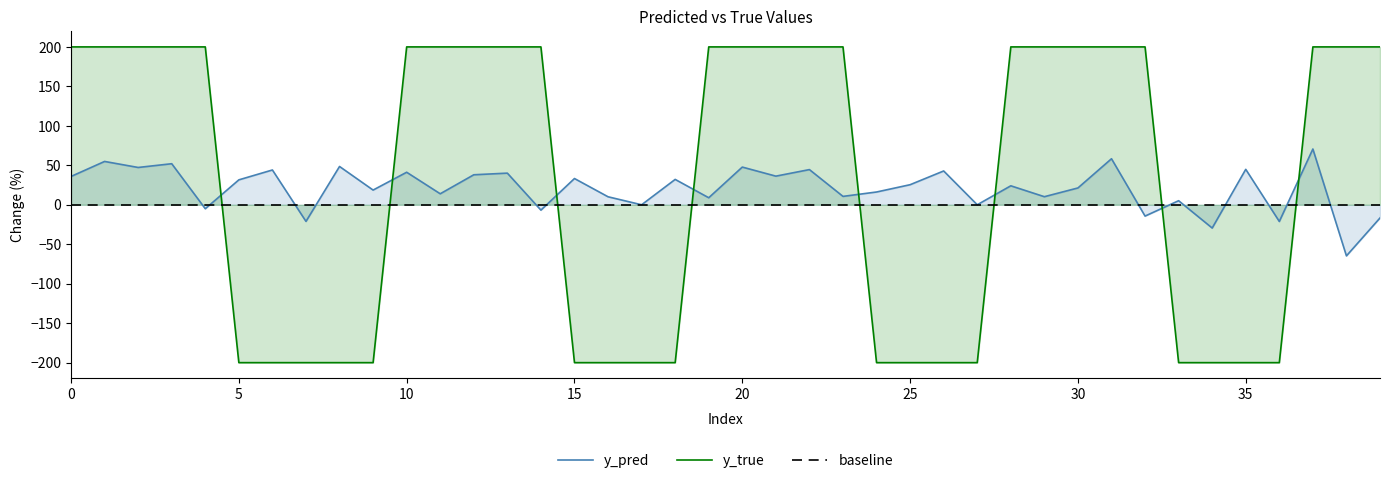

What is the value of the y_pred point at the 27th from the left?

42.8